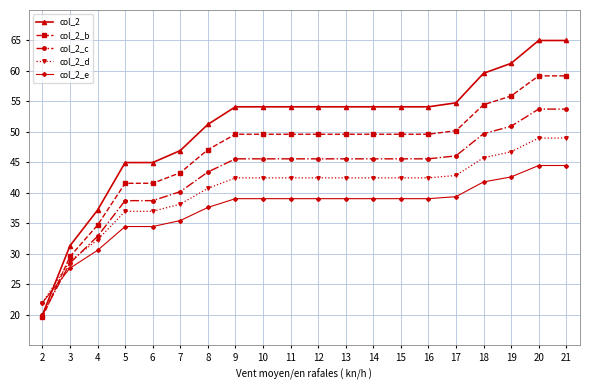

The col_2 series shows 54.1 at 11. True or false?

True